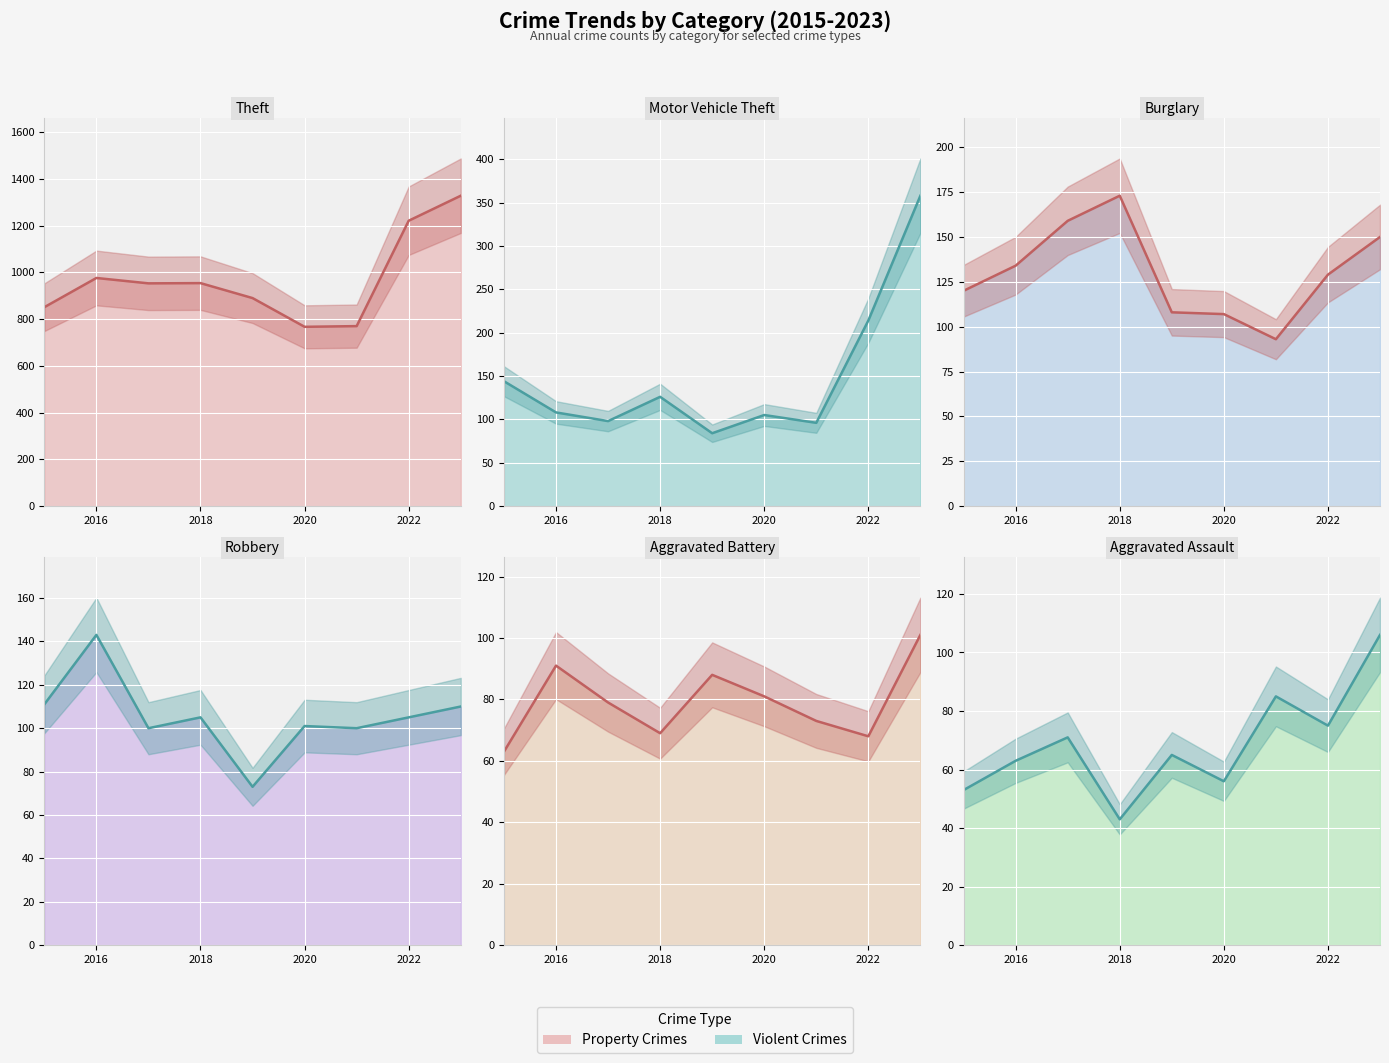

How many lines are shown in the chart?

6